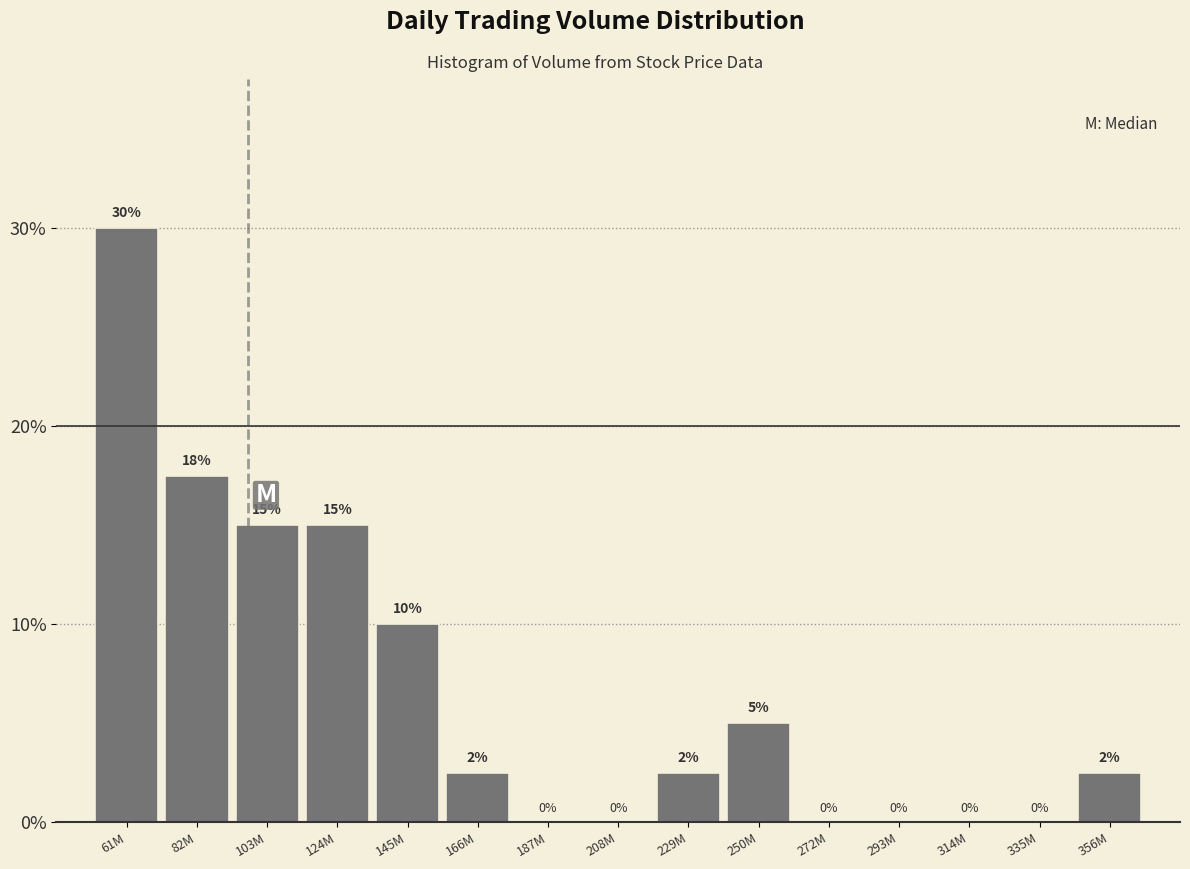

The chart shows a value of 2.5 at 166M. True or false?

True